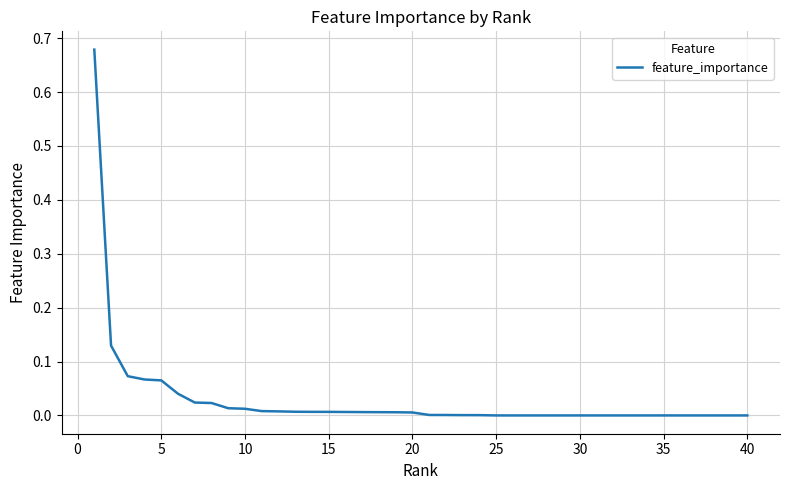

Does the chart display data point markers on the line(s)?

No